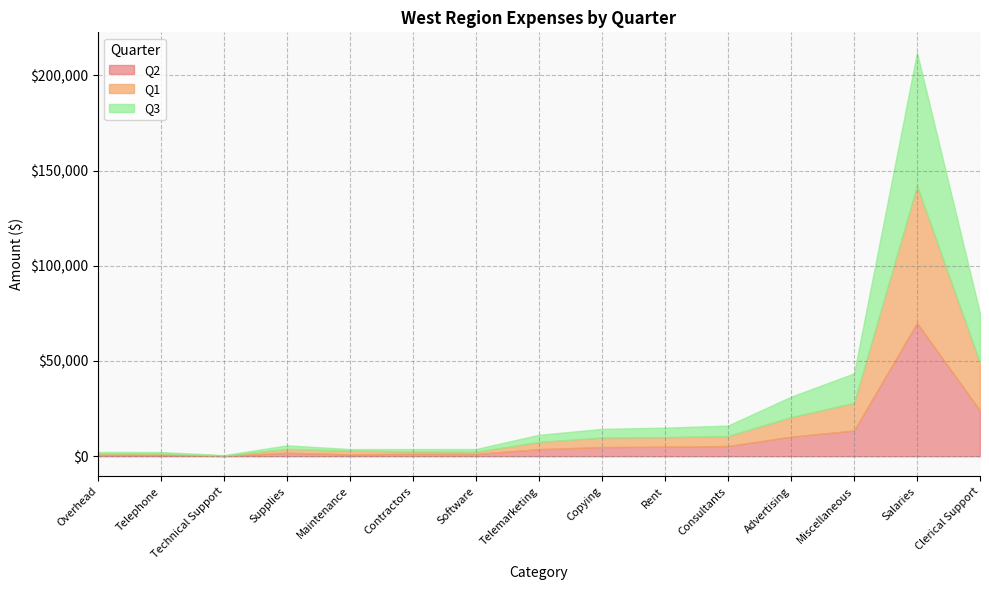

Where is the first local minimum for Q3?

Technical Support